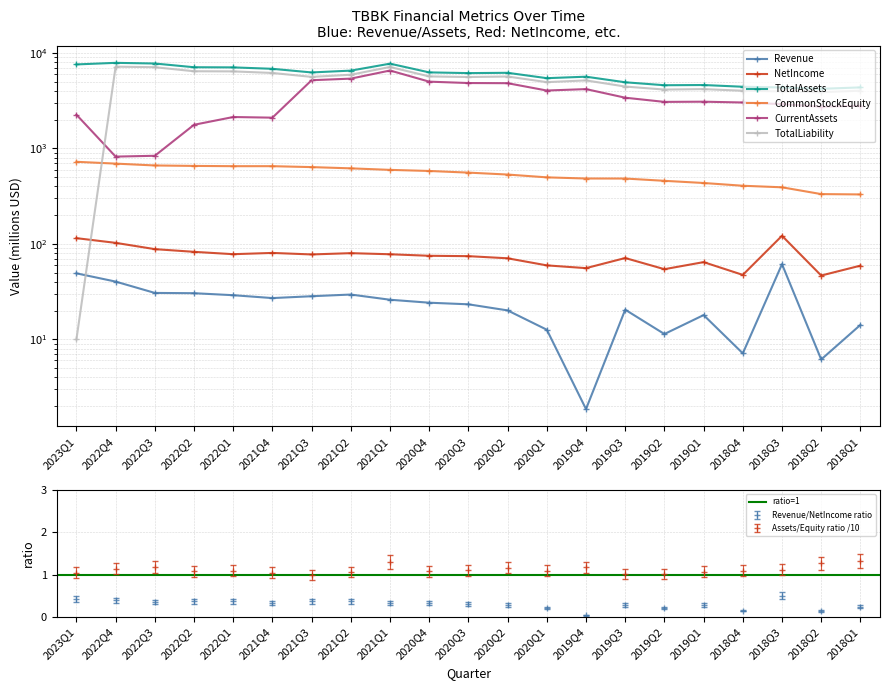

Rank the series by their maximum value, from highest to lowest.

TotalAssets, TotalLiability, CurrentAssets, CommonStockEquity, NetIncome, Revenue